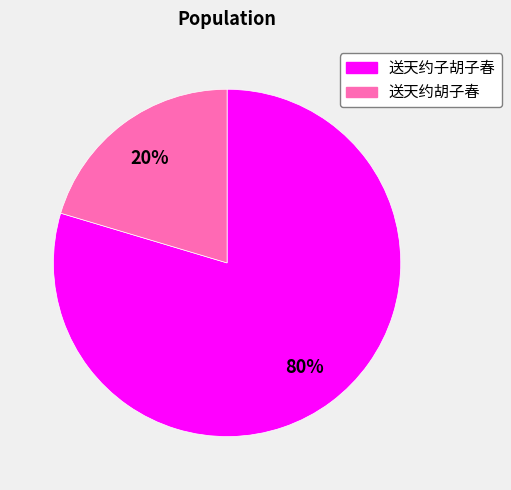

Count the number of slices in the pie.

2